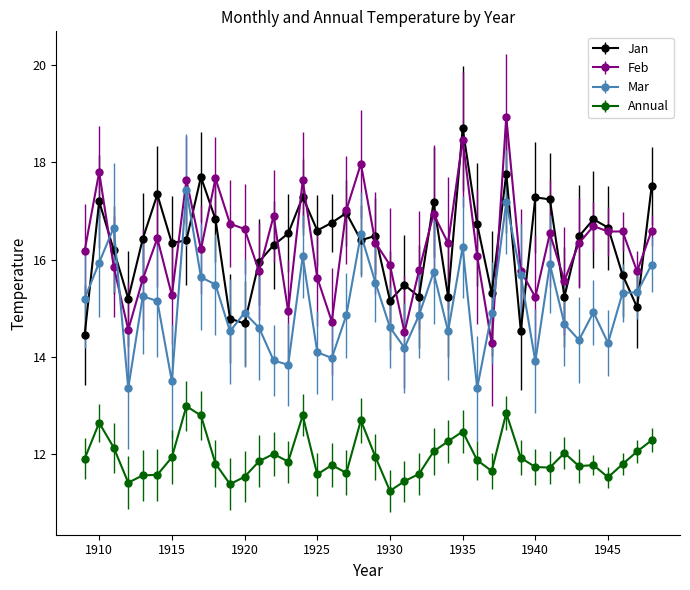

What is the greatest value displayed?

18.9